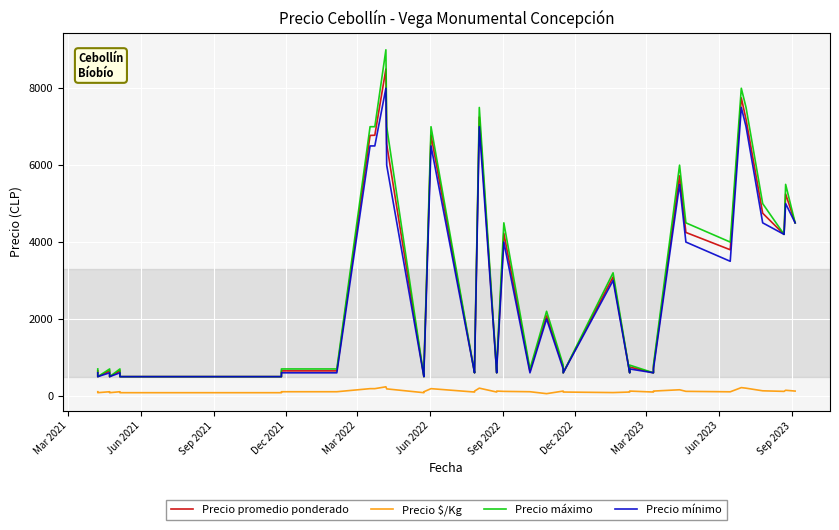

What is the approximate value of Precio $/Kg at Mar 2021, to the nearest 10?

110